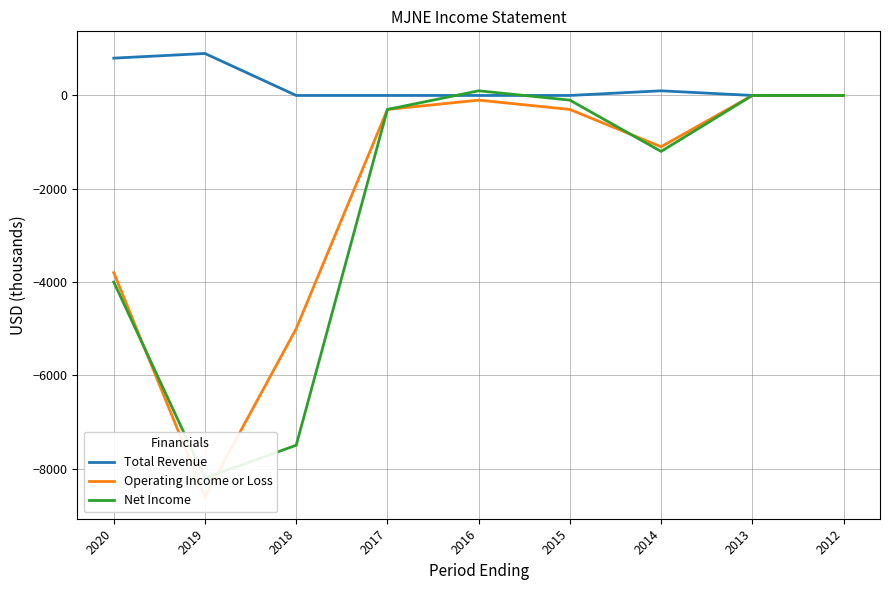

Which series has the largest range (max minus min)?

Operating Income or Loss